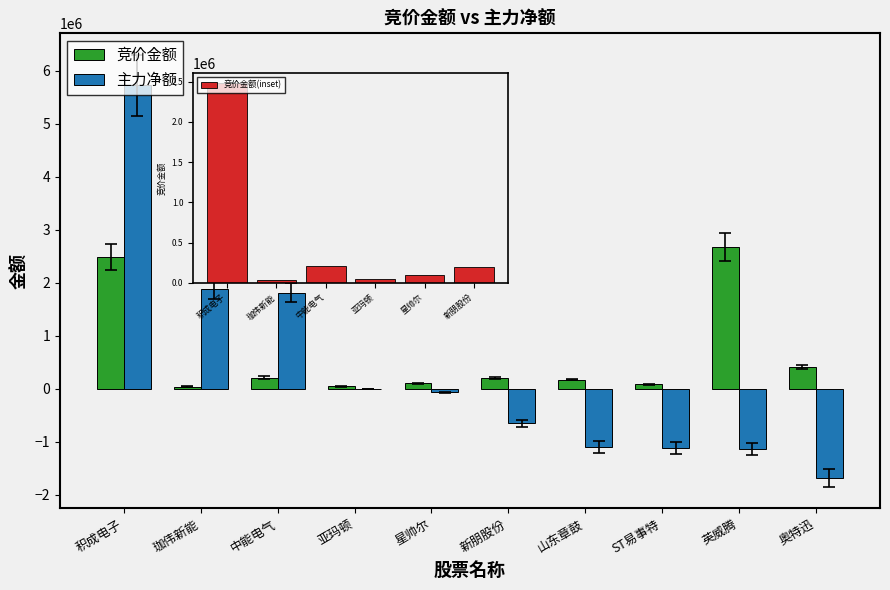

How many bars are there in total?

20